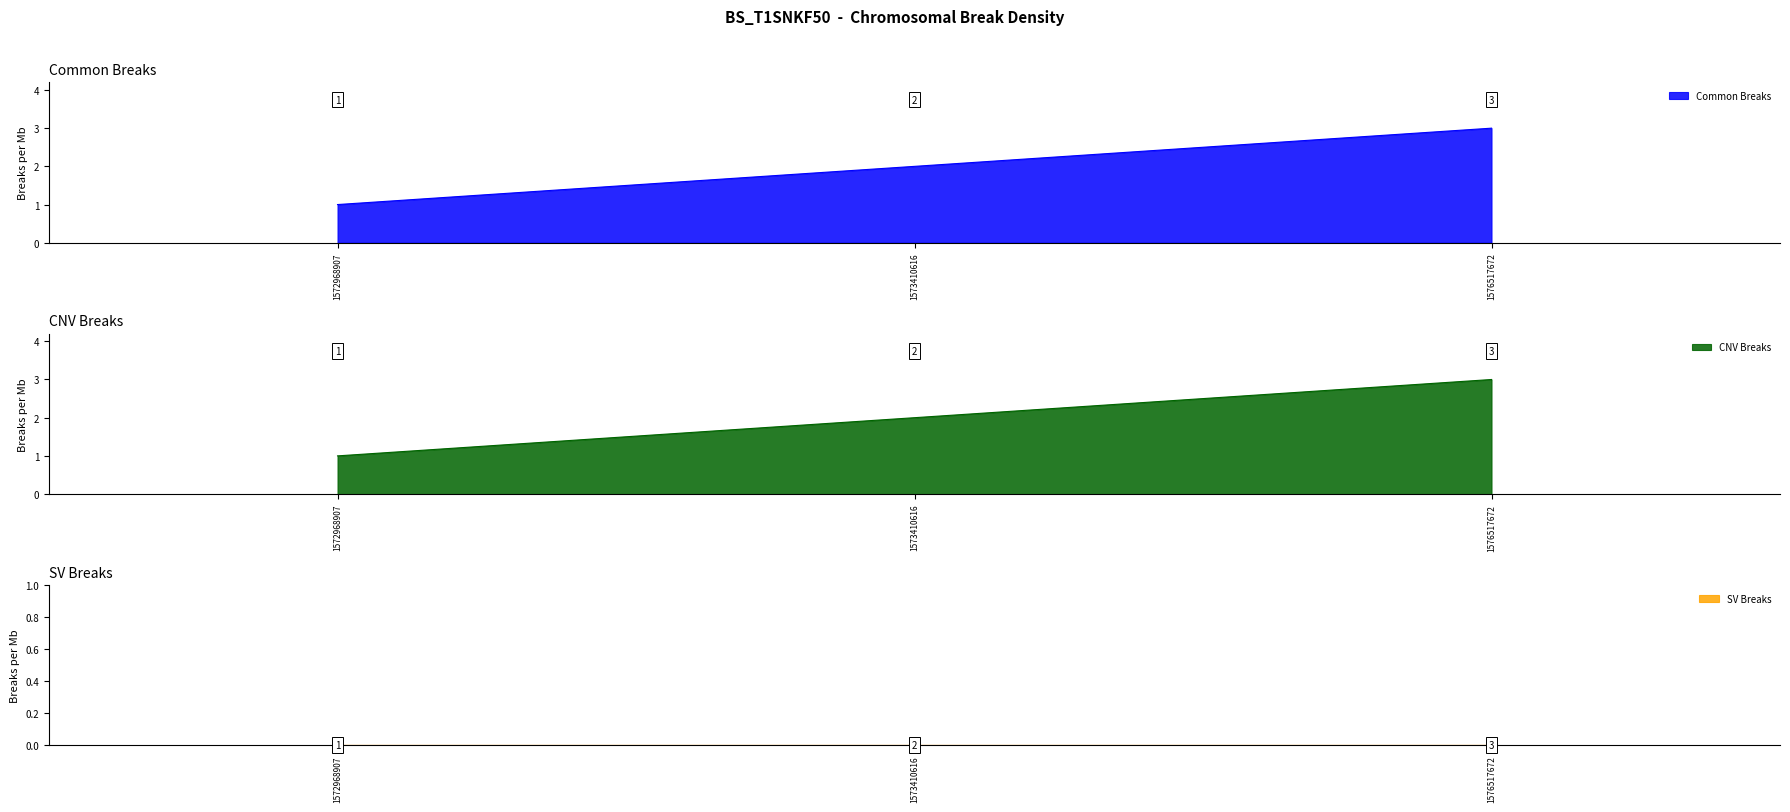

List the labels in order of value, largest first.

1576517672, 1573410616, 1572968907